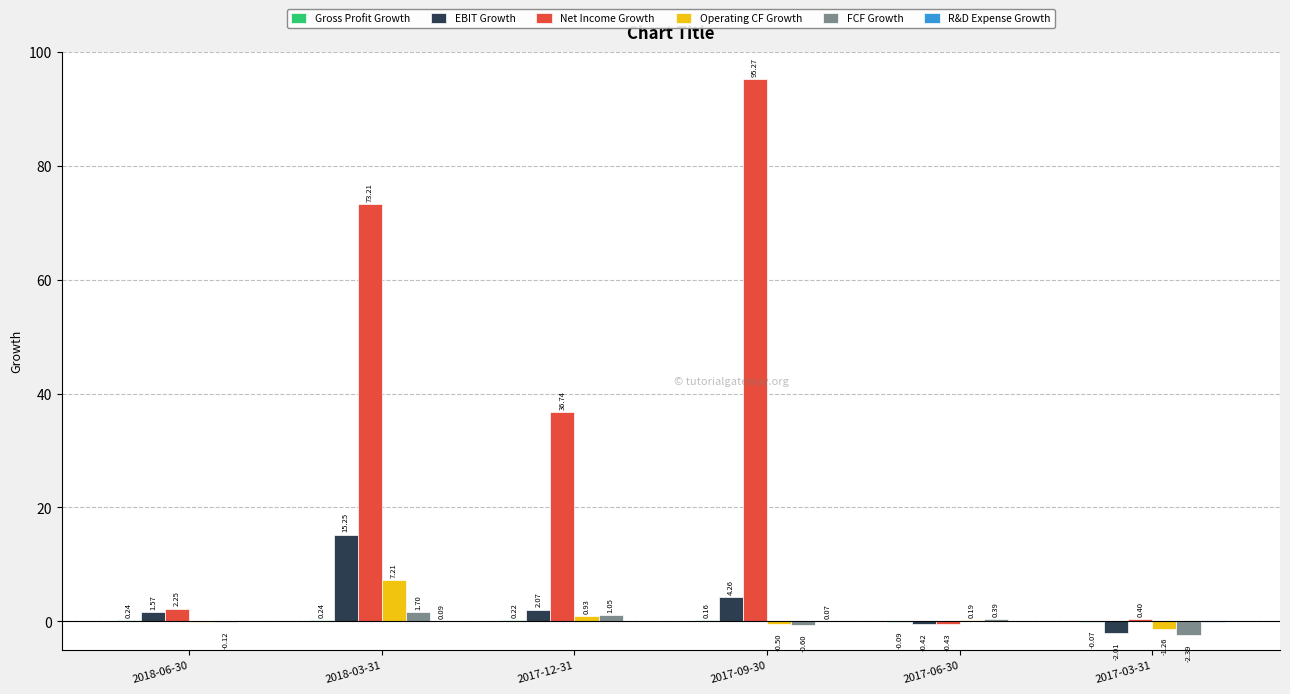

Which series has the largest total across all categories?

Net Income Growth